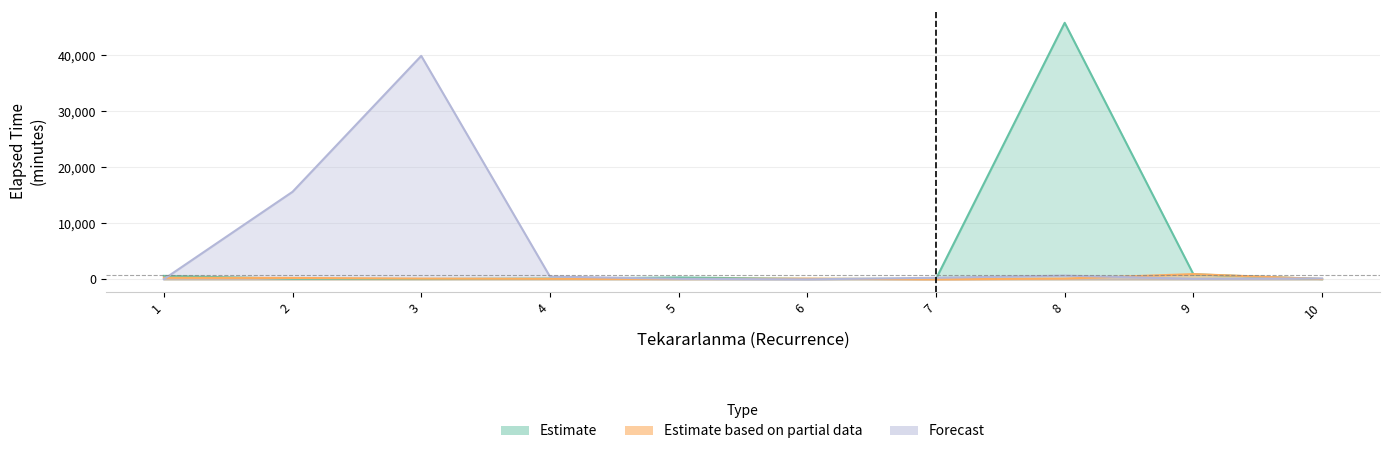

Which series has the largest total across all categories?

Forecast